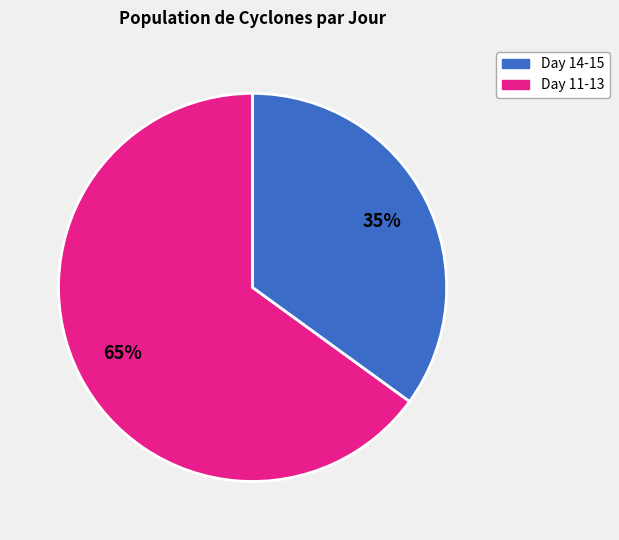

To the nearest percent, what is the average slice percentage?

50%